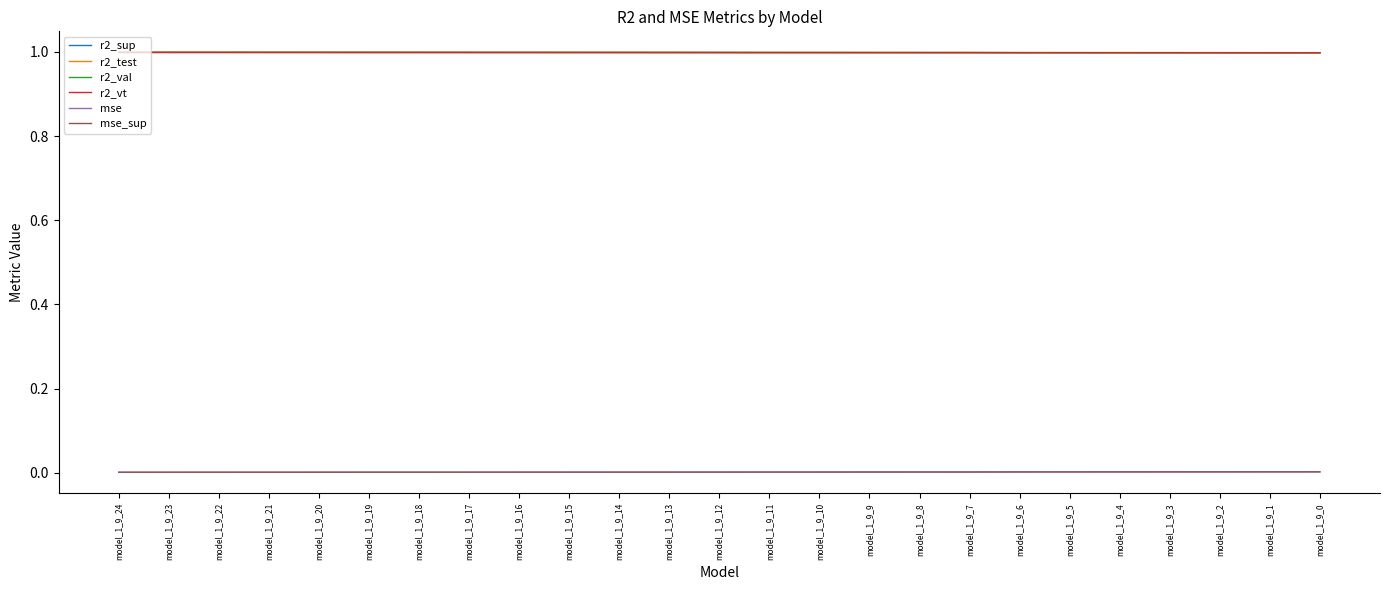

Does the chart display data point markers on the line(s)?

No